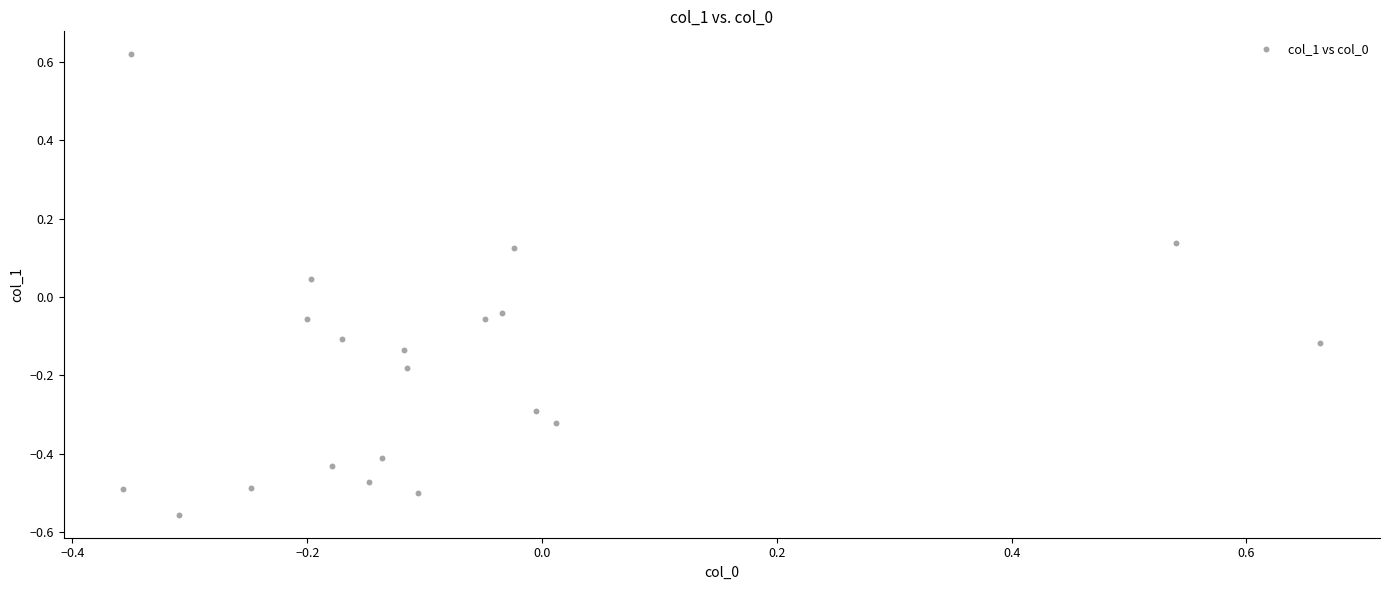

What is the range of Y values (max minus min)?

1.2